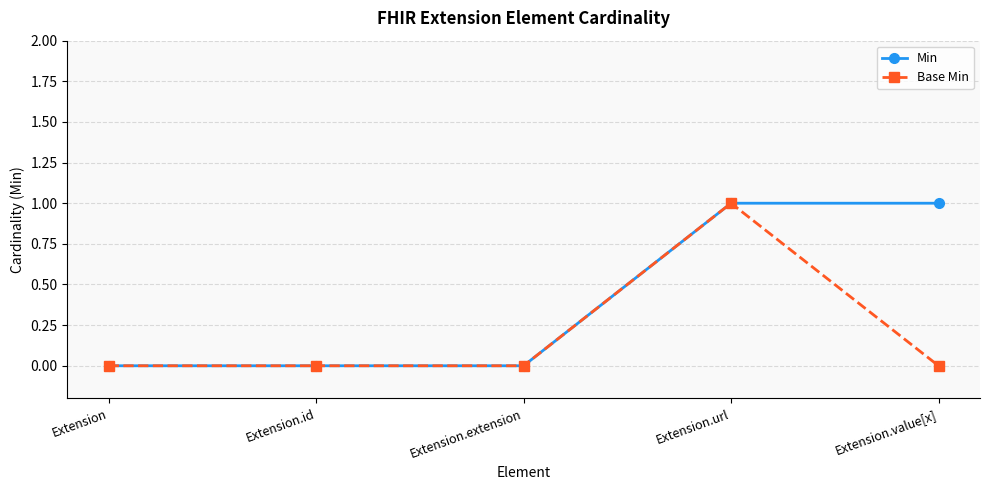

What is the difference between the Min values at Extension.extension and Extension.value[x]?

1